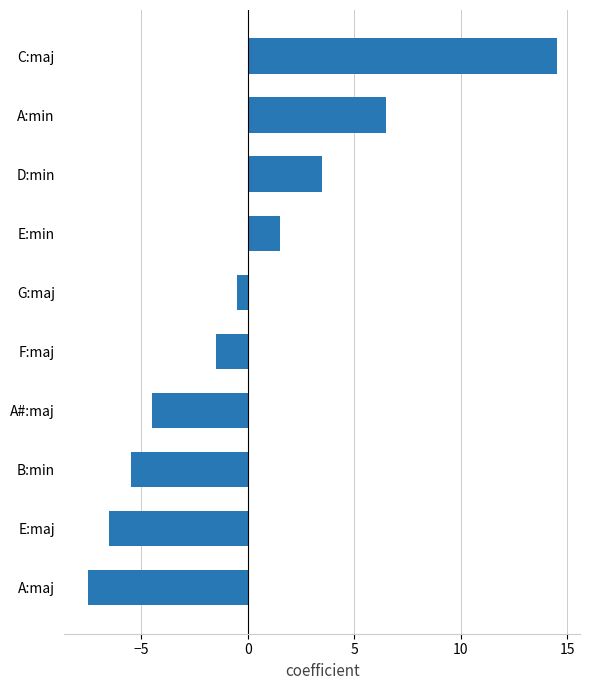

Which category has the lowest value across all series?

A:maj